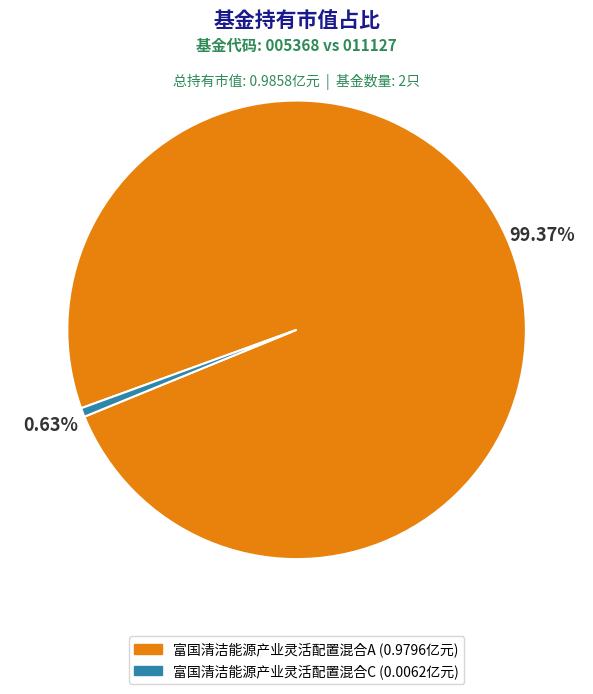

Which category accounts for the majority?

富国清洁能源产业灵活配置混合A